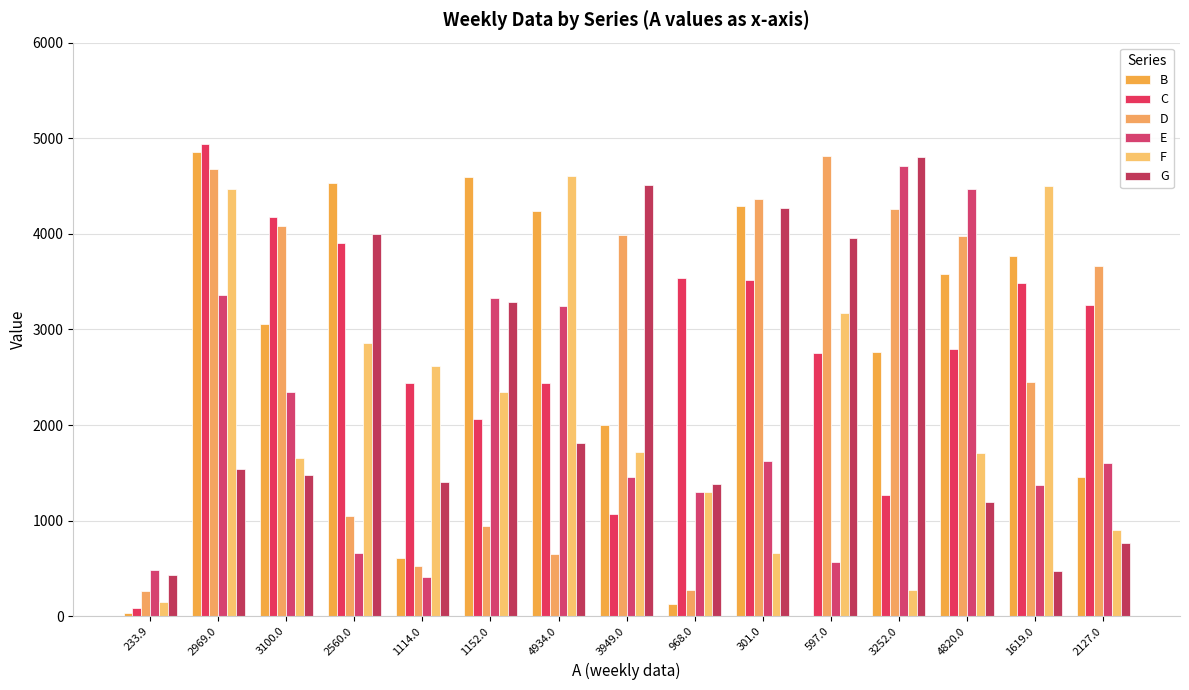

Reading left to right, list all the values displayed in this chart.

B: 233.9=30.8	2969.0=4851.0	3100.0=3056.0	2560.0=4528.0	1114.0=613.0	1152.0=4594.0	4934.0=4234.0	3949.0=2001.0	968.0=129.0	301.0=4290.0	597.0=5.0	3252.0=2762.0	4820.0=3576.0	1619.0=3769.0	2127.0=1461.0
C: 233.9=87.9	2969.0=4940.0	3100.0=4177.0	2560.0=3907.0	1114.0=2442.0	1152.0=2063.0	4934.0=2439.0	3949.0=1072.0	968.0=3536.0	301.0=3512.0	597.0=2752.0	3252.0=1270.0	4820.0=2800.0	1619.0=3482.0	2127.0=3258.0
D: 233.9=265.1	2969.0=4683.0	3100.0=4078.0	2560.0=1047.0	1114.0=524.0	1152.0=941.0	4934.0=650.0	3949.0=3983.0	968.0=270.0	301.0=4359.0	597.0=4814.0	3252.0=4256.0	4820.0=3977.0	1619.0=2450.0	2127.0=3659.0
E: 233.9=481.8	2969.0=3362.0	3100.0=2350.0	2560.0=664.0	1114.0=414.0	1152.0=3326.0	4934.0=3240.0	3949.0=1452.0	968.0=1301.0	301.0=1626.0	597.0=568.0	3252.0=4706.0	4820.0=4468.0	1619.0=1373.0	2127.0=1607.0
F: 233.9=152.0	2969.0=4474.0	3100.0=1659.0	2560.0=2854.0	1114.0=2615.0	1152.0=2342.0	4934.0=4601.0	3949.0=1716.0	968.0=1302.0	301.0=666.0	597.0=3168.0	3252.0=279.0	4820.0=1704.0	1619.0=4500.0	2127.0=906.0
G: 233.9=435.6	2969.0=1540.0	3100.0=1478.0	2560.0=3997.0	1114.0=1399.0	1152.0=3287.0	4934.0=1812.0	3949.0=4507.0	968.0=1385.0	301.0=4268.0	597.0=3955.0	3252.0=4802.0	4820.0=1192.0	1619.0=475.0	2127.0=762.0